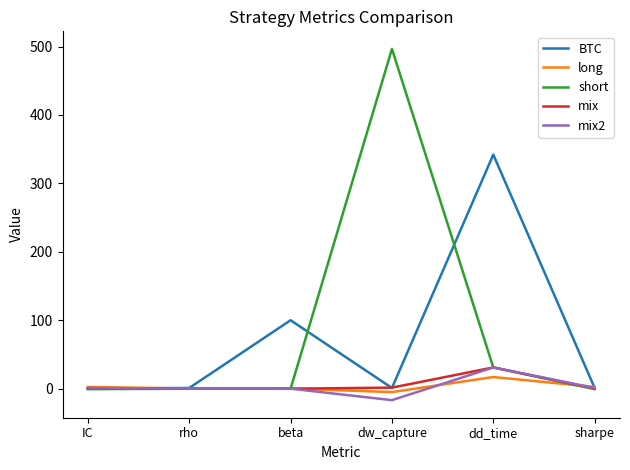

Which category has the lowest value across all series?

dw_capture